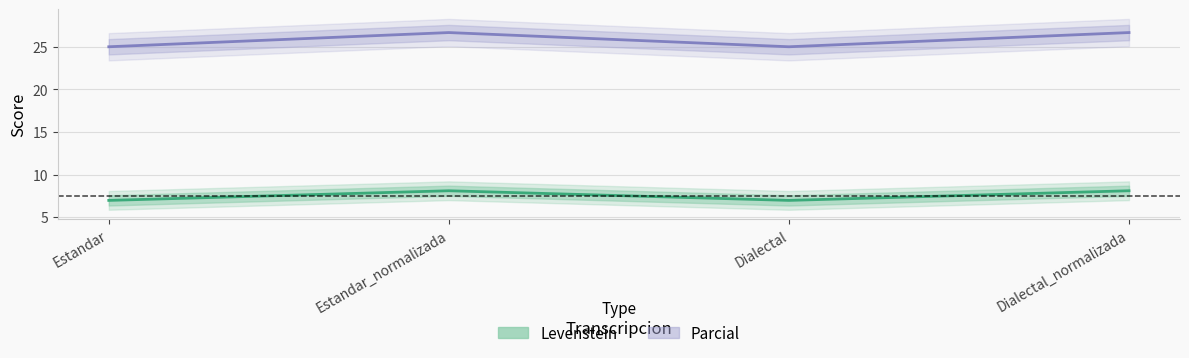

What is the average value of the Parcial series?

25.8